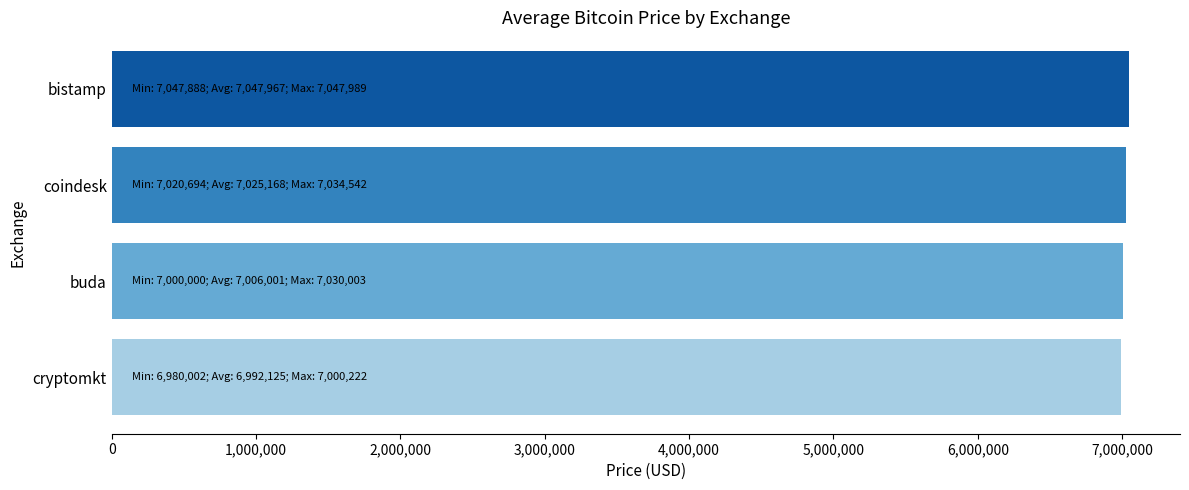

Count the number of data series in this chart.

1